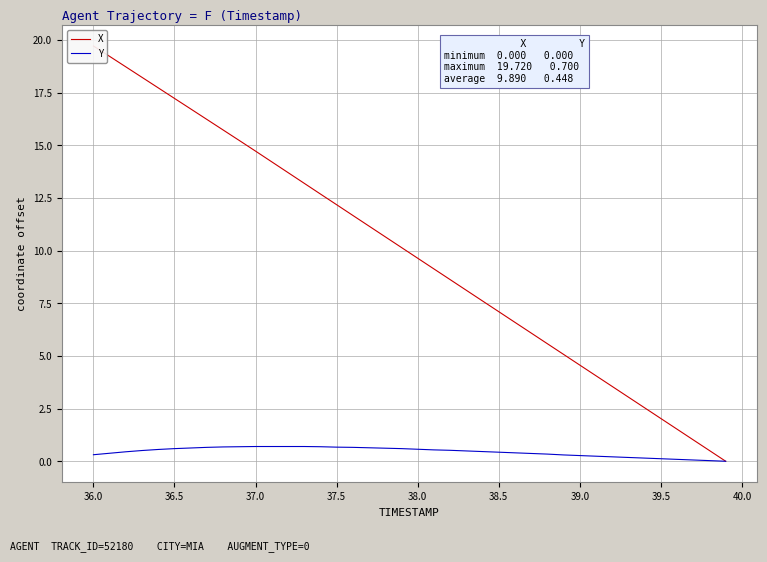

Reading left to right, extract all data points from this chart.

X: 19.7	19.2	18.7	18.2	17.7	17.2	16.7	16.2	15.7	15.2	14.7	14.2	13.7	13.2	12.7	12.2	11.7	11.2	10.7	10.2	9.6	9.1	8.6	8.1	7.6	7.1	6.6	6.1	5.6	5.1	4.6	4.1	3.6	3.0	2.5	2.0	1.5	1.0	0.5	0.0
Y: 0.3	0.4	0.5	0.5	0.6	0.6	0.6	0.7	0.7	0.7	0.7	0.7	0.7	0.7	0.7	0.7	0.7	0.6	0.6	0.6	0.6	0.5	0.5	0.5	0.5	0.4	0.4	0.4	0.3	0.3	0.3	0.2	0.2	0.2	0.2	0.1	0.1	0.1	0.0	0.0